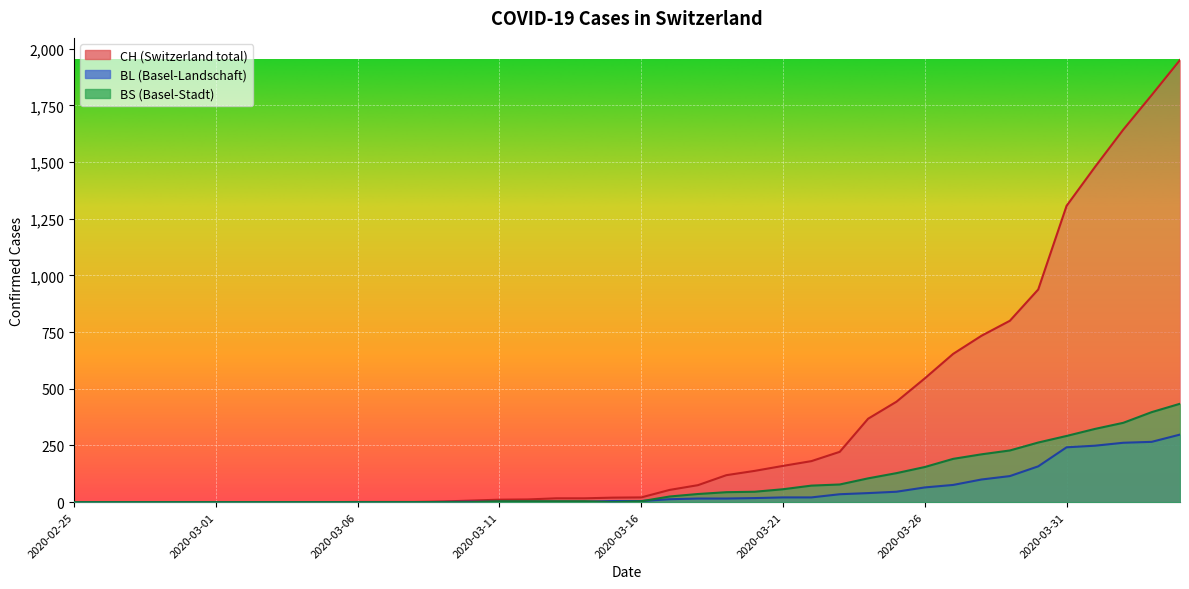

Rank the series by their maximum value, from lowest to highest.

BL, BS, CH